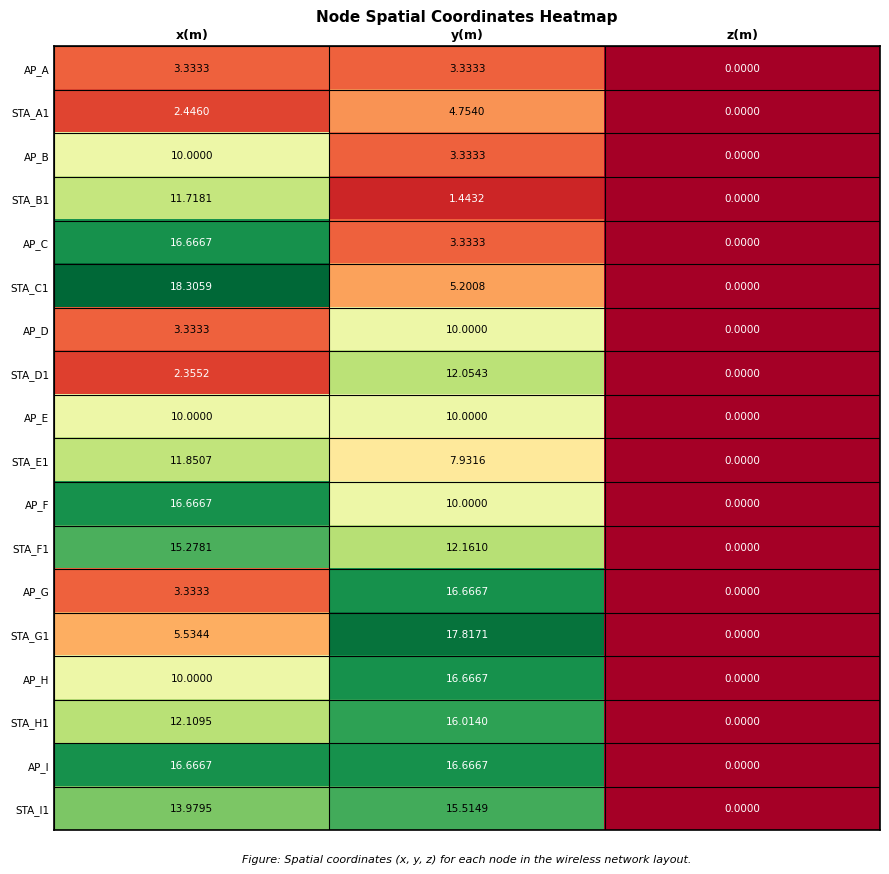

At which label does AP_B first exceed 3?

x(m)